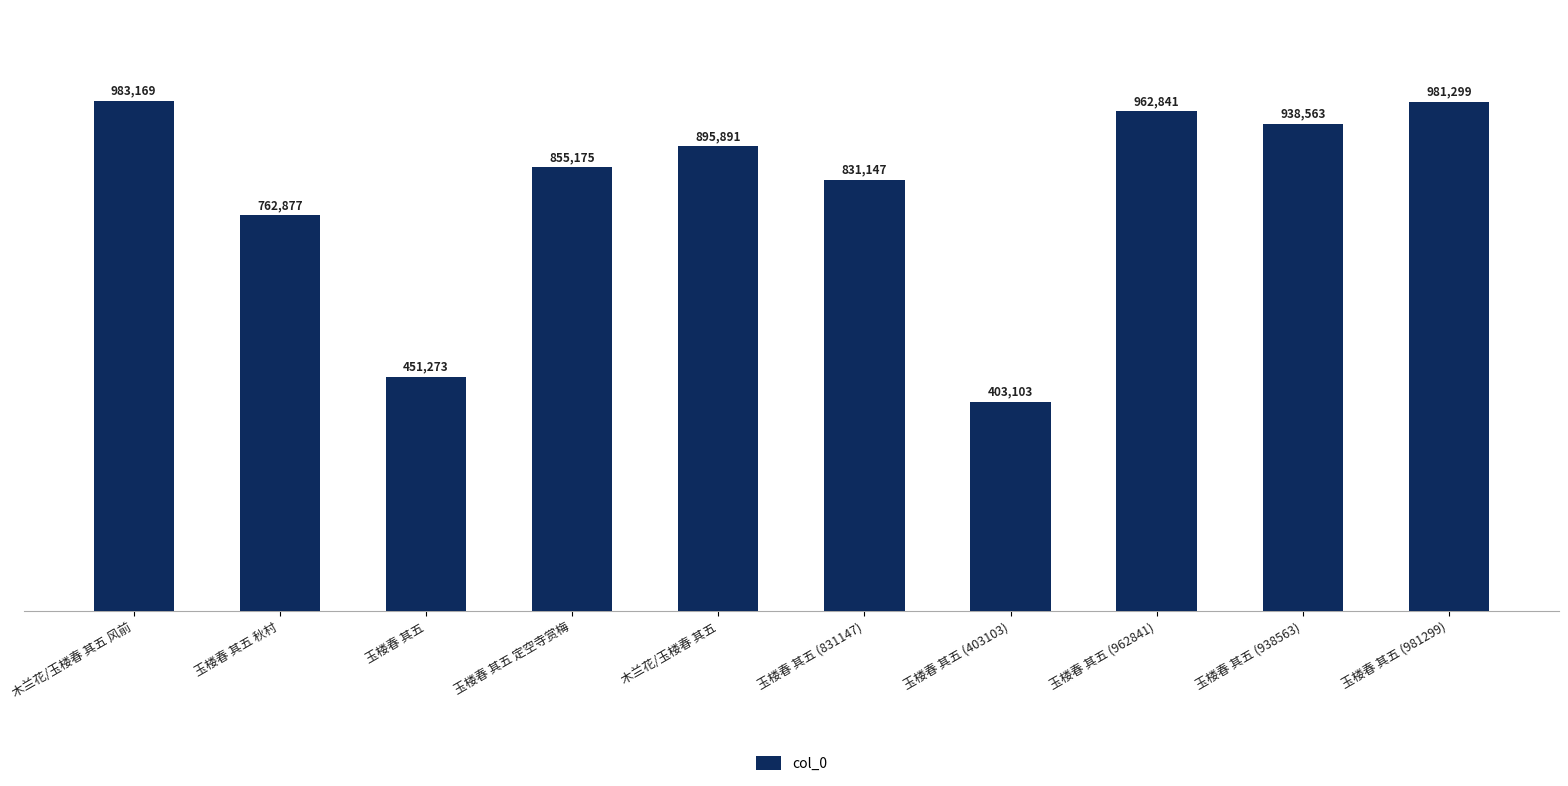

At which label is the value closest to 693136?

玉楼春 其五 秋村